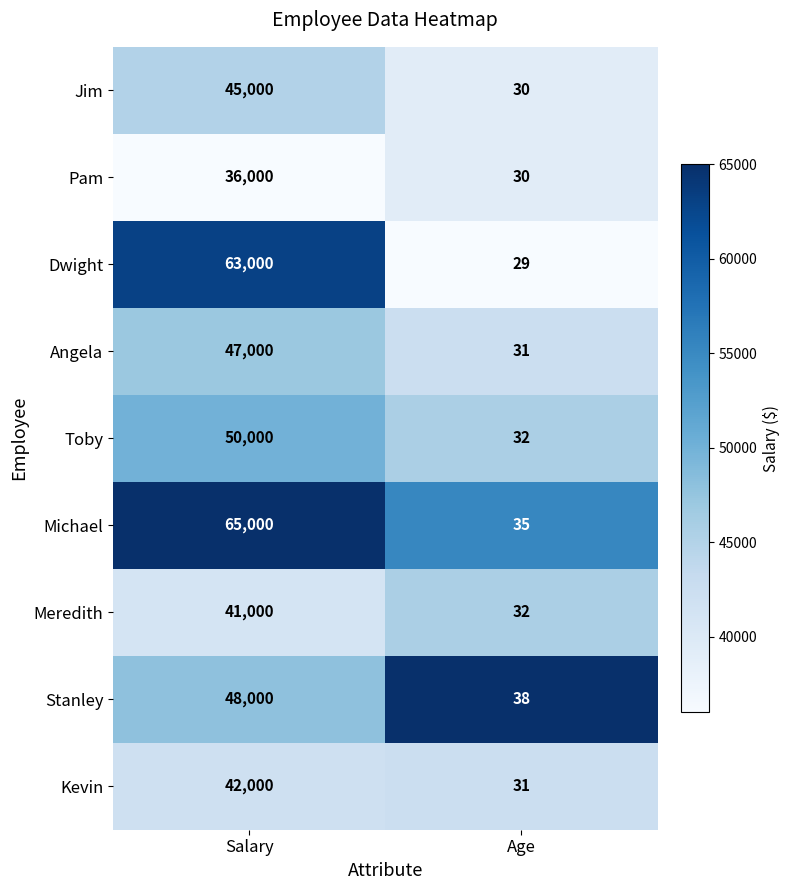

The Kevin series shows 31 at Age. True or false?

True